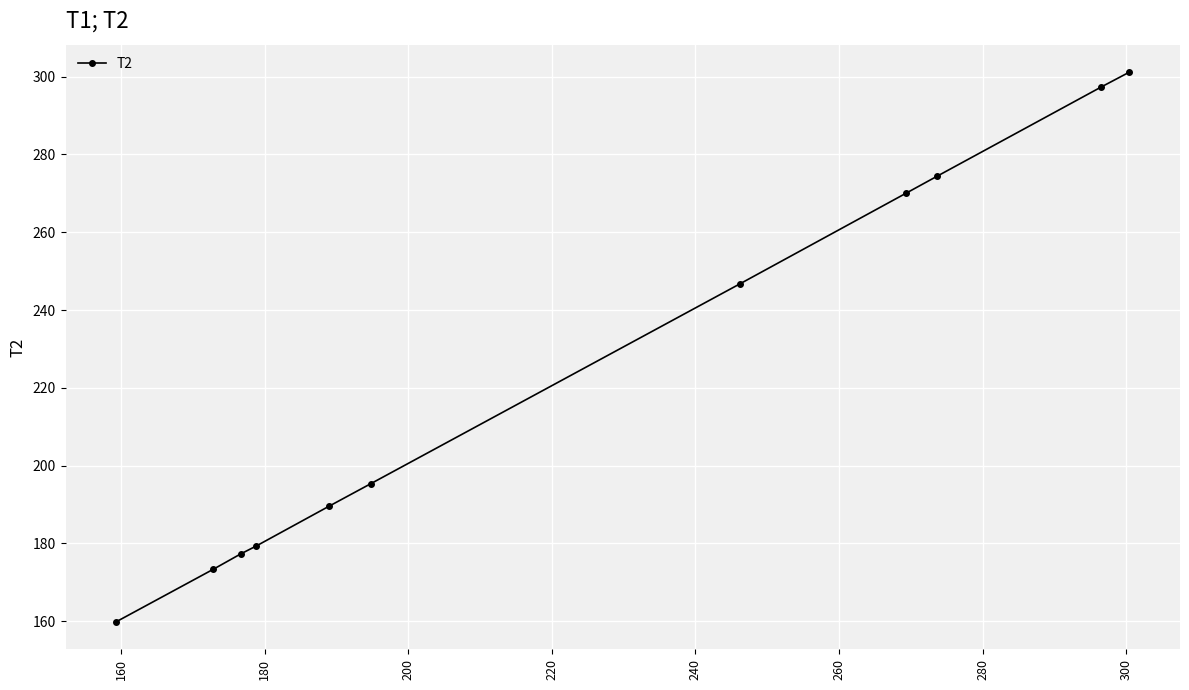

How many distinct data groups are displayed?

1